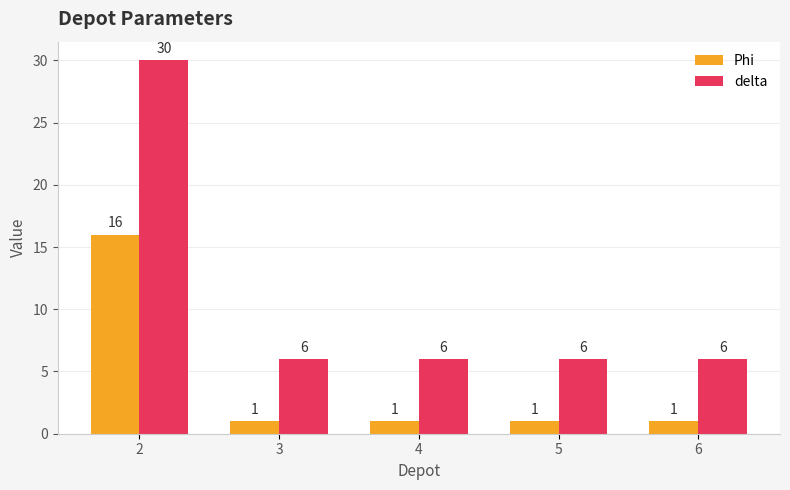

Is the value of Phi at 3 greater than the value of delta at 2?

No